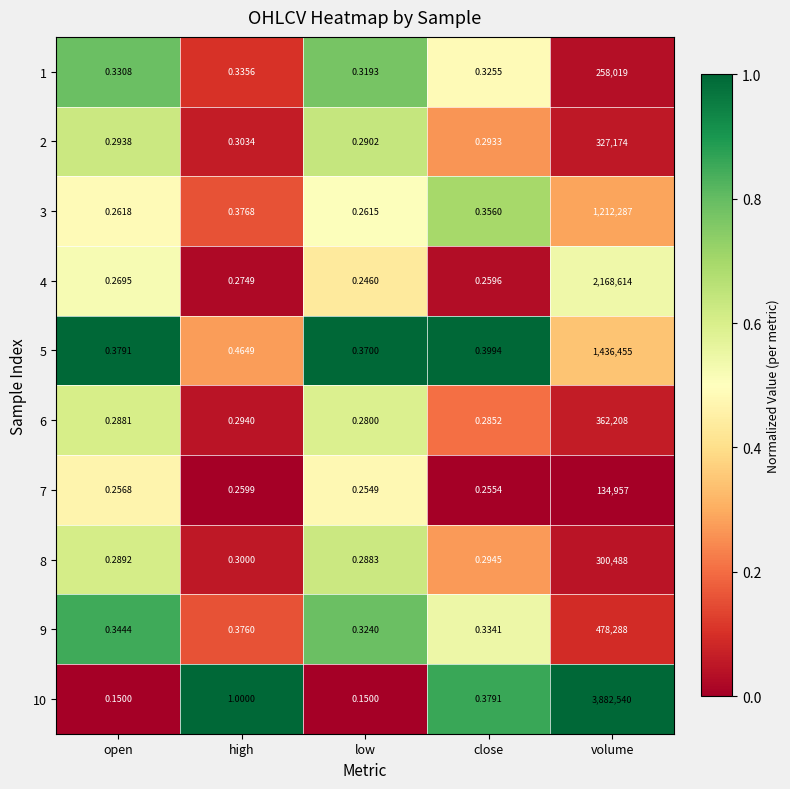

Which category has the lowest value in the 1 series?

low